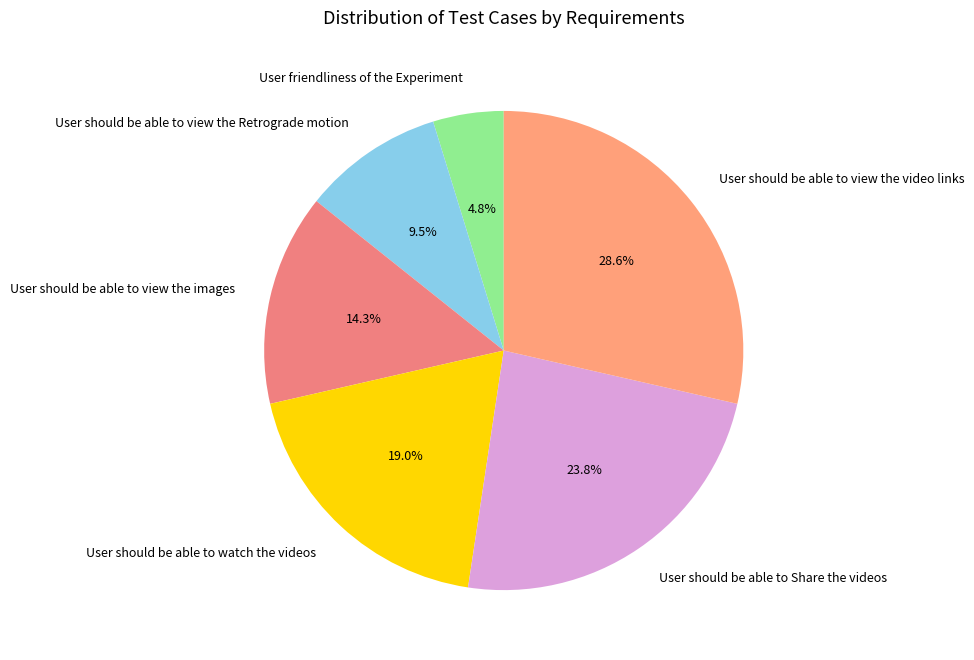

Approximately how many times larger is the value at User should be able to view the images compared to User should be able to view the video links?

0.5